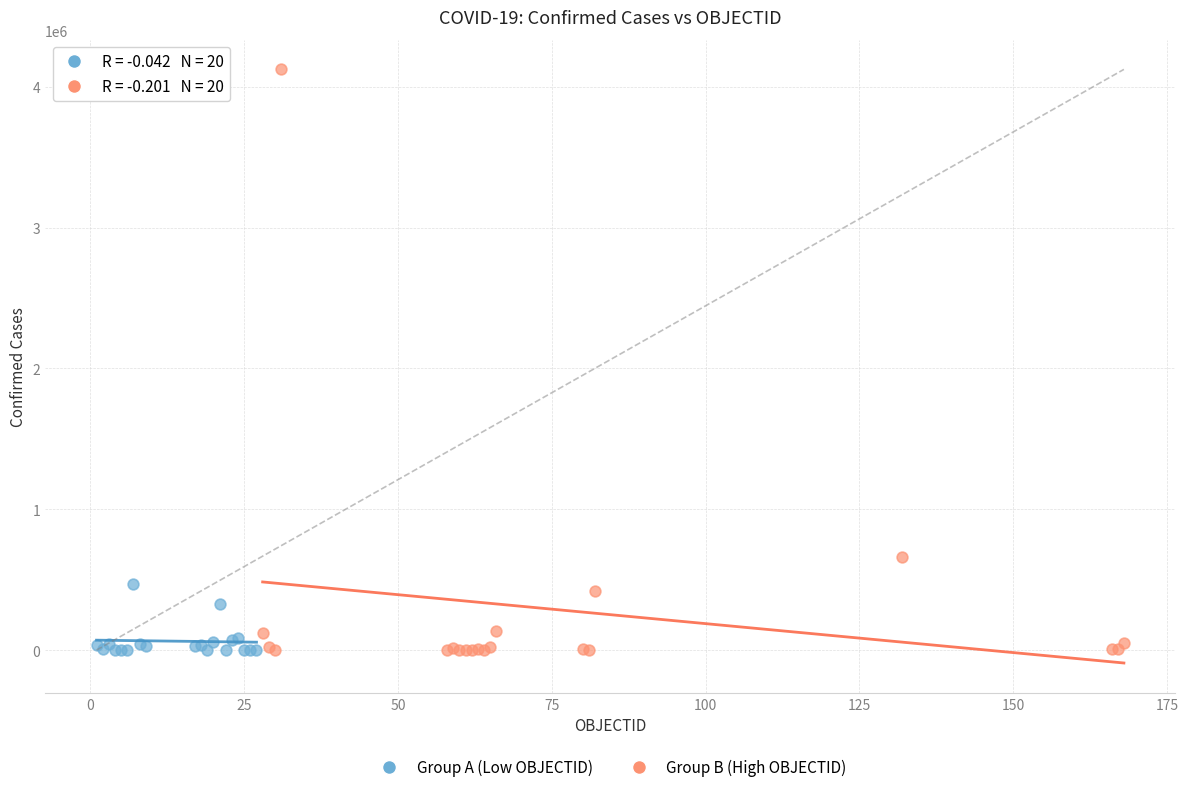

Which series has the widest spread of Y values?

Group B (High OBJECTID)